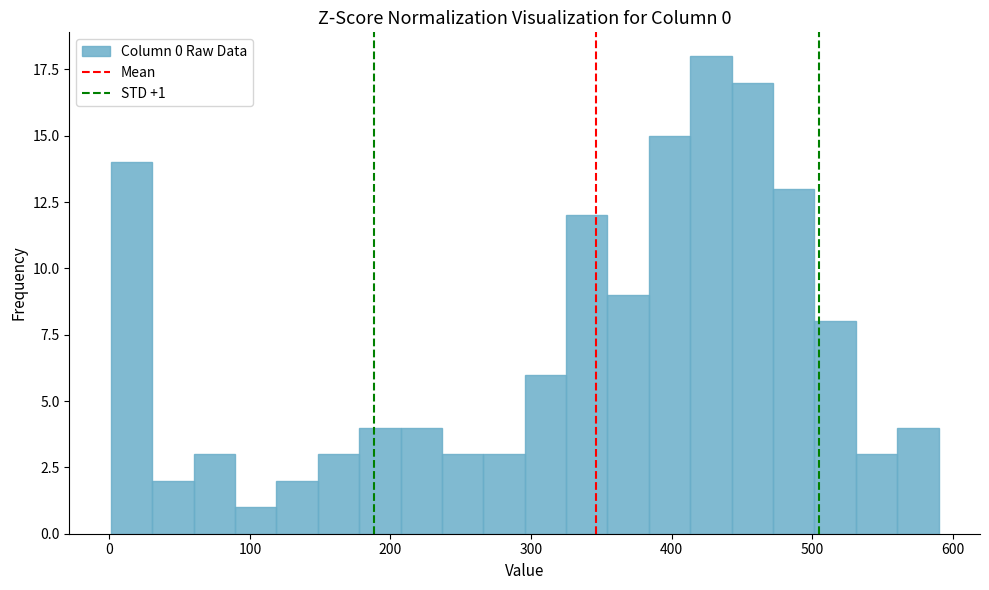

Around what value on the x-axis is the tallest bar? Give the approximate position of its centre, as read against the axis.

430